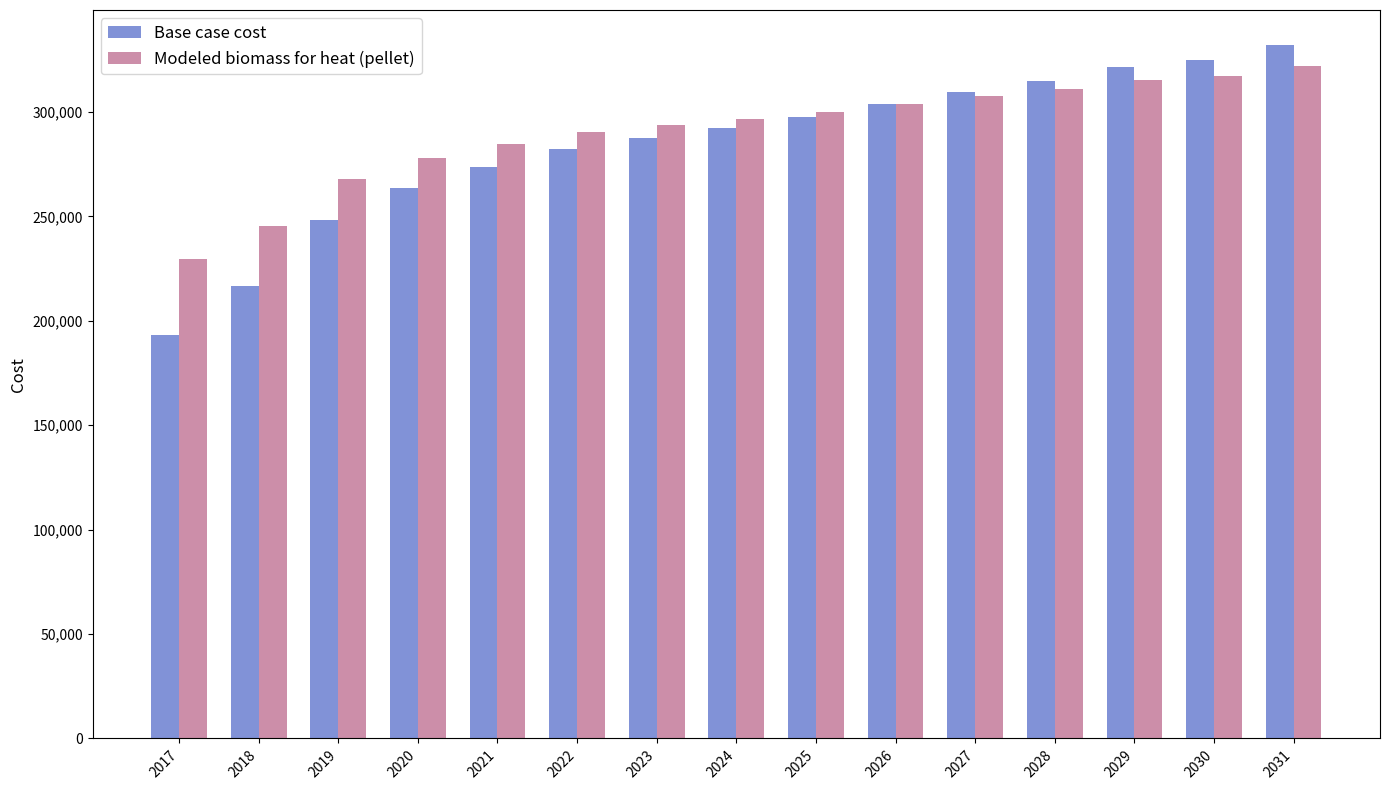

What is the spread (max minus min) of values at 2023?

6192.1